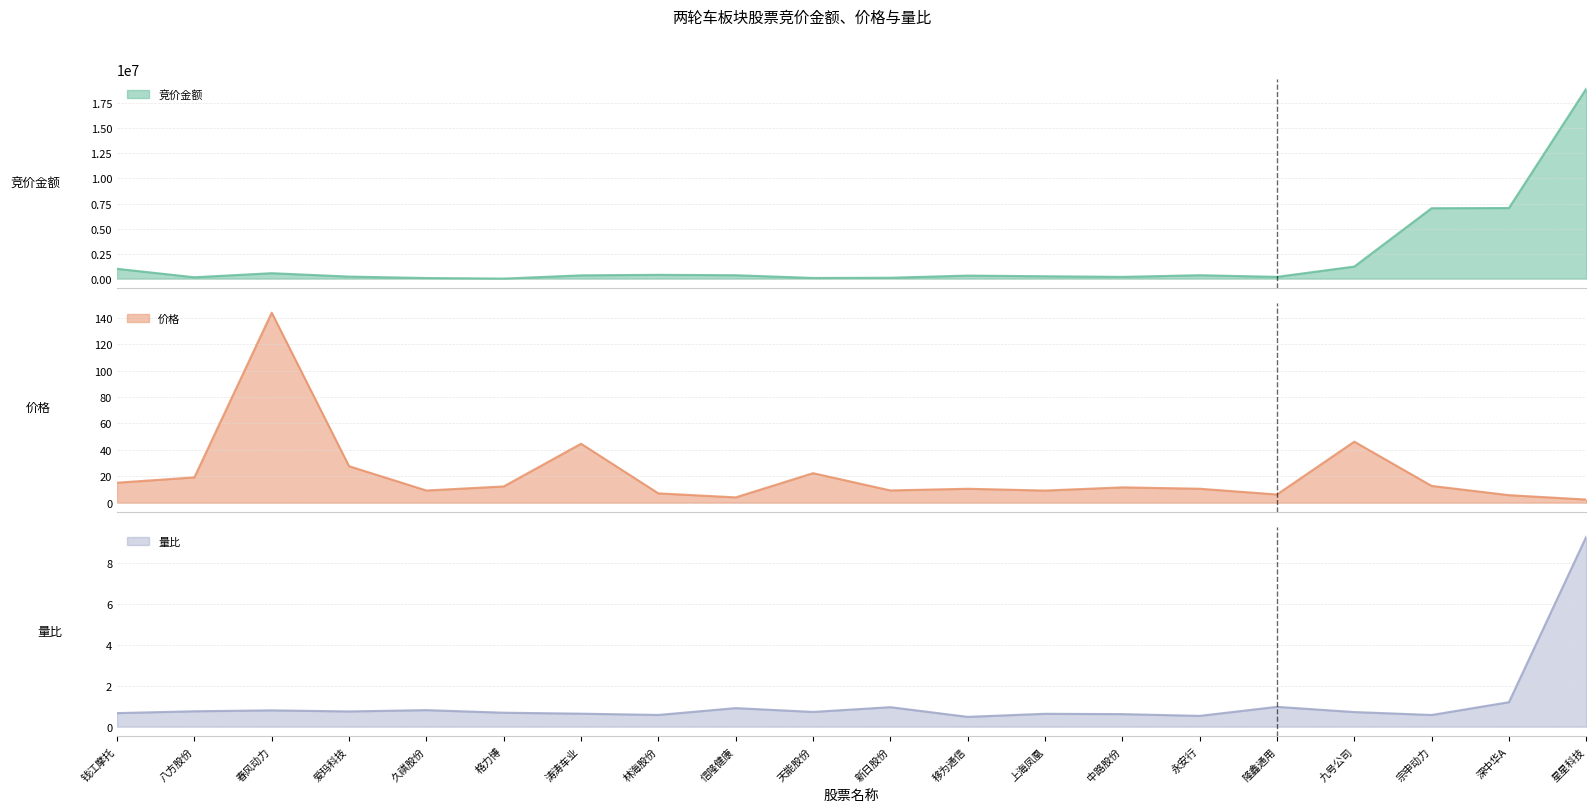

Which series has the widest spread of values?

竞价金额